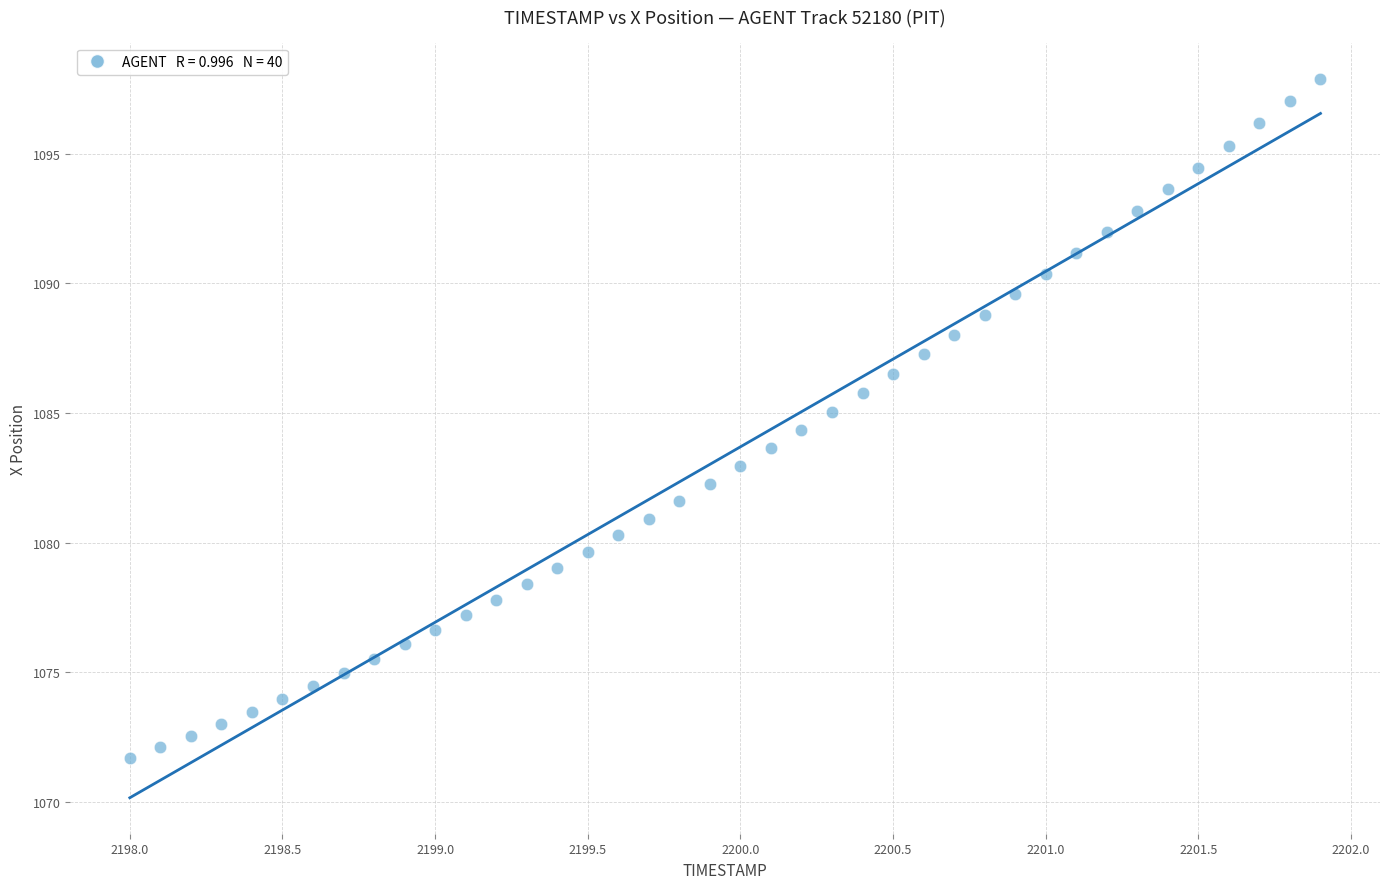

What is the range of Y values (max minus min)?

26.2